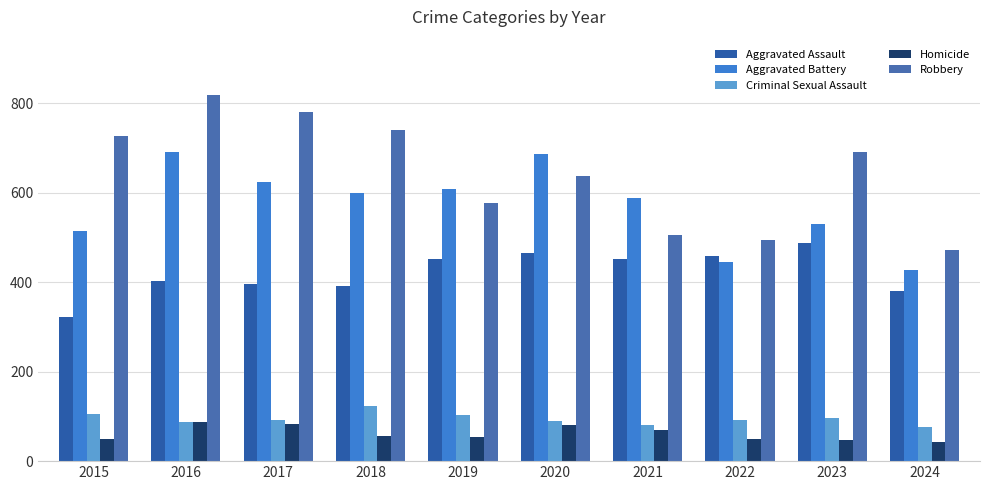

The Criminal Sexual Assault series shows 50 at 2021. True or false?

False